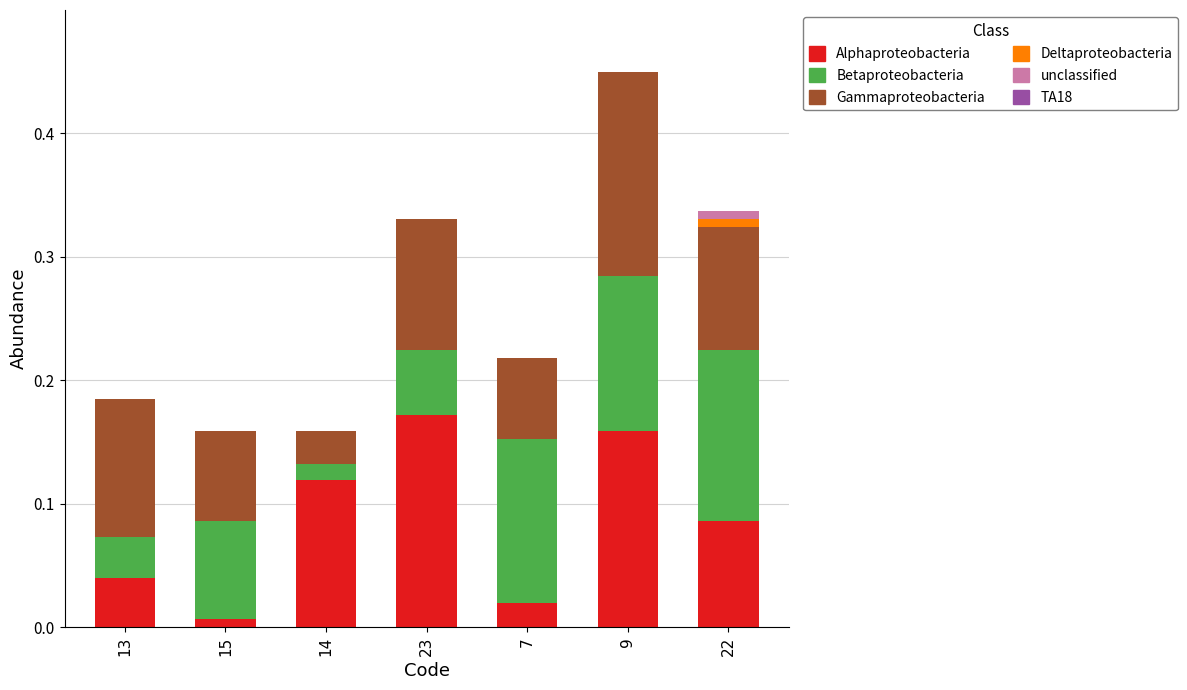

Are the bars grouped side by side (vs. stacked)?

No